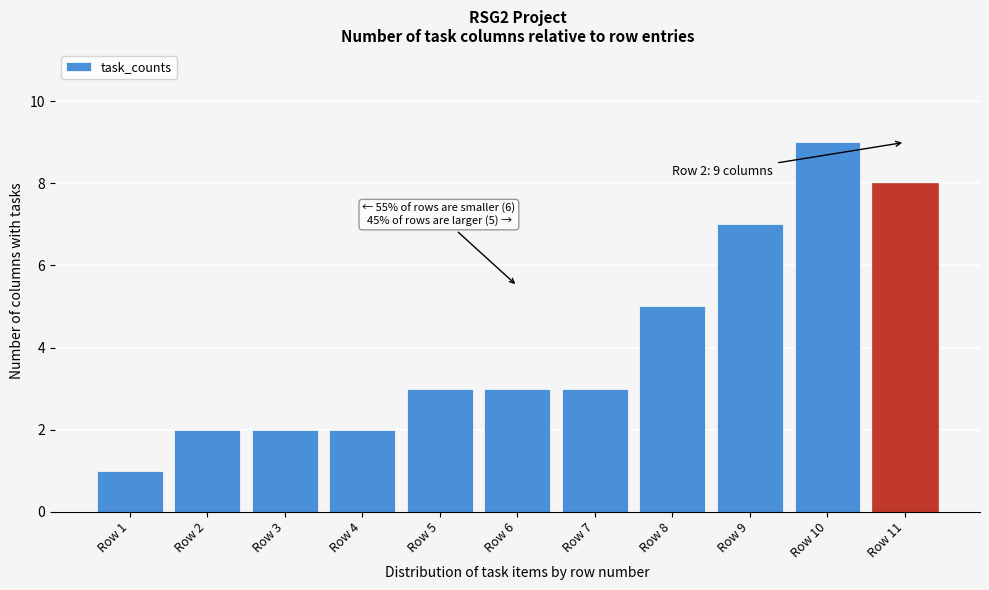

Reading left to right, what are all the values shown in this chart?

Row 1=1	Row 2=2	Row 3=2	Row 4=2	Row 5=3	Row 6=3	Row 7=3	Row 8=5	Row 9=7	Row 10=9	Row 11=8